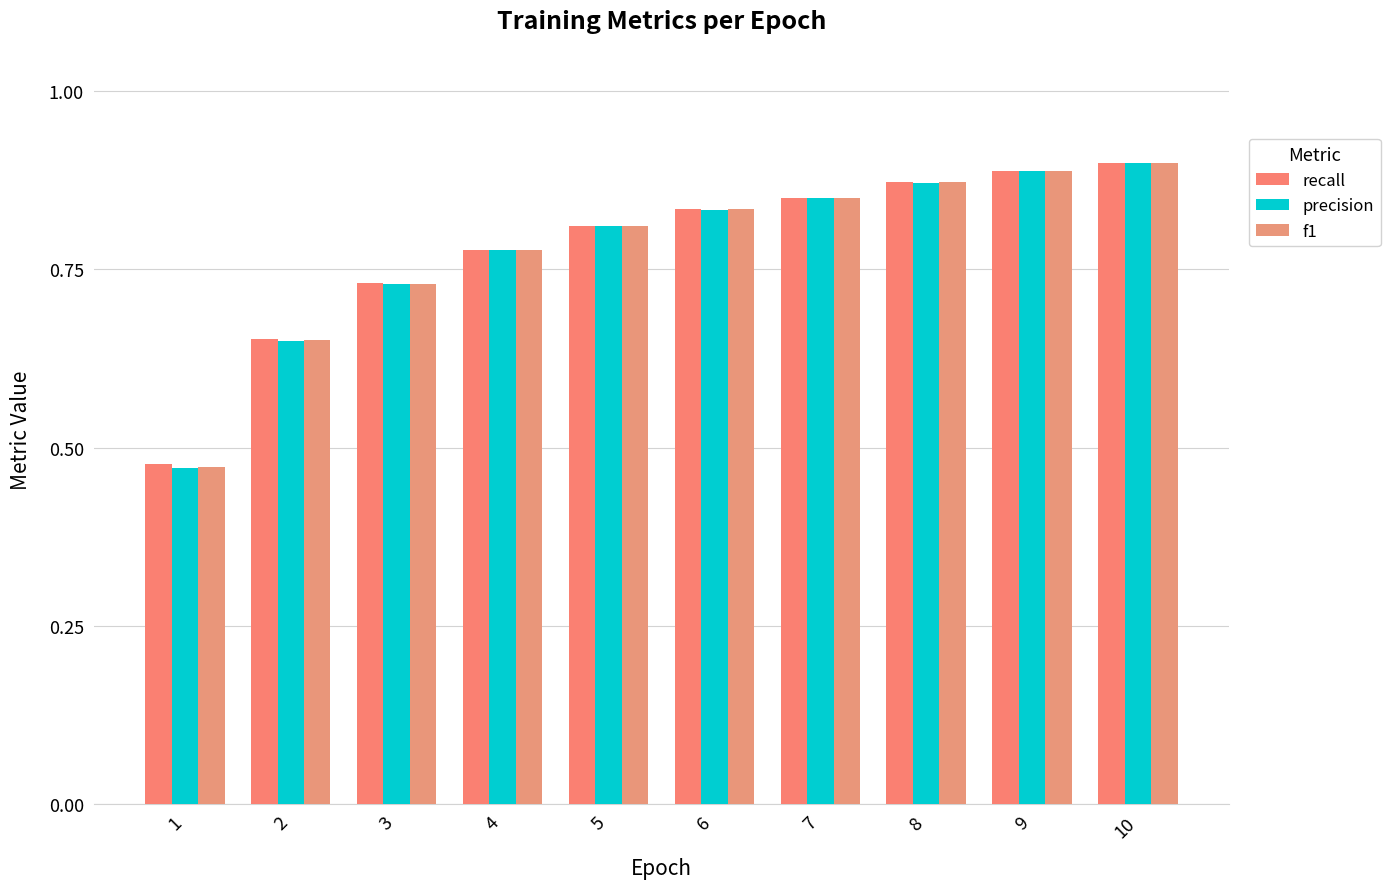

Rank the series by their maximum value, from lowest to highest.

precision, f1, recall